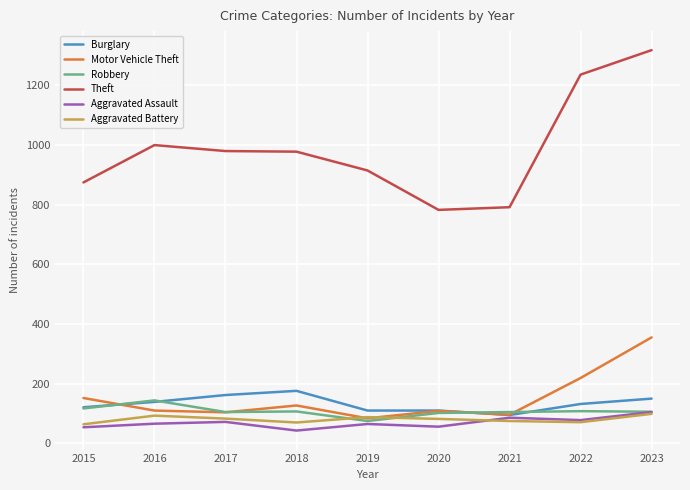

The Theft series shows 503 at 2019. True or false?

False